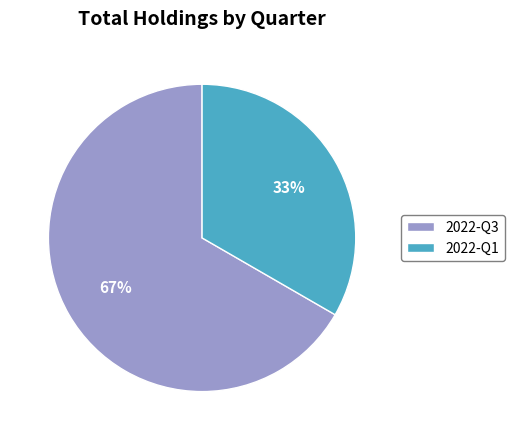

To the nearest percent, what portion does 2022-Q1 represent?

33%